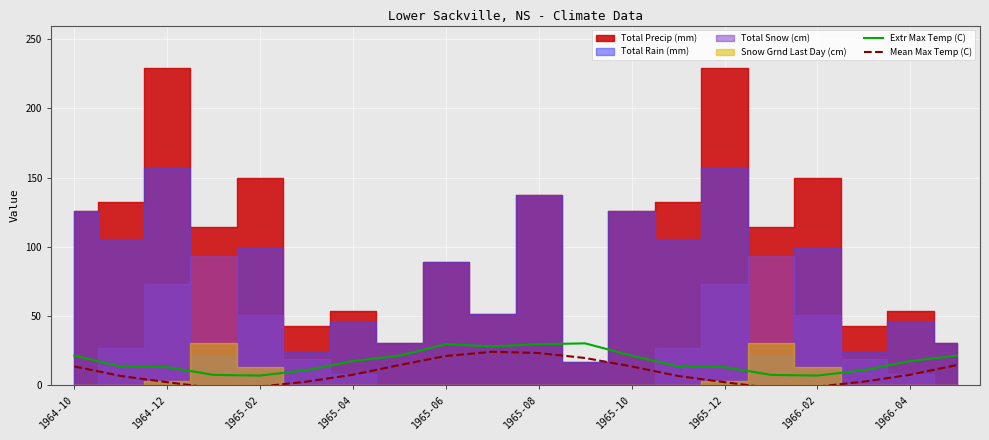

What is the value of the Mean Max Temp (C) point at the 14th from the left?

6.4